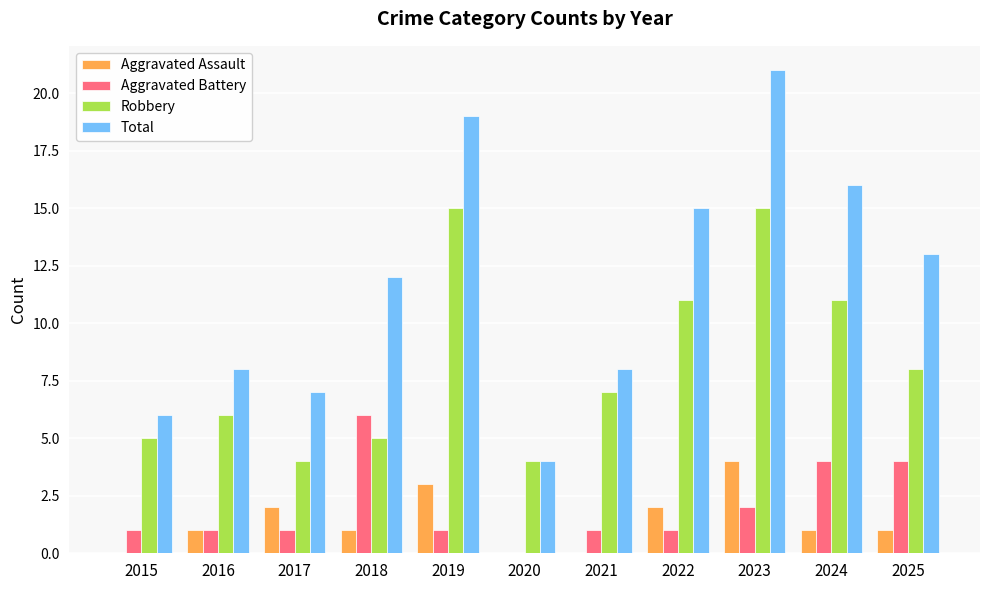

What is the sum of all Robbery values?

91